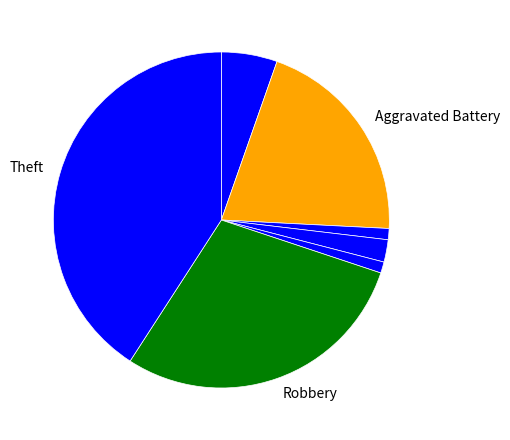

Is there a majority slice in this chart?

No